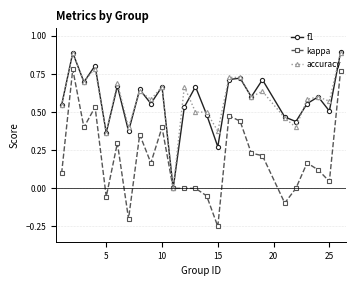

What is the maximum value shown in the chart?

0.9